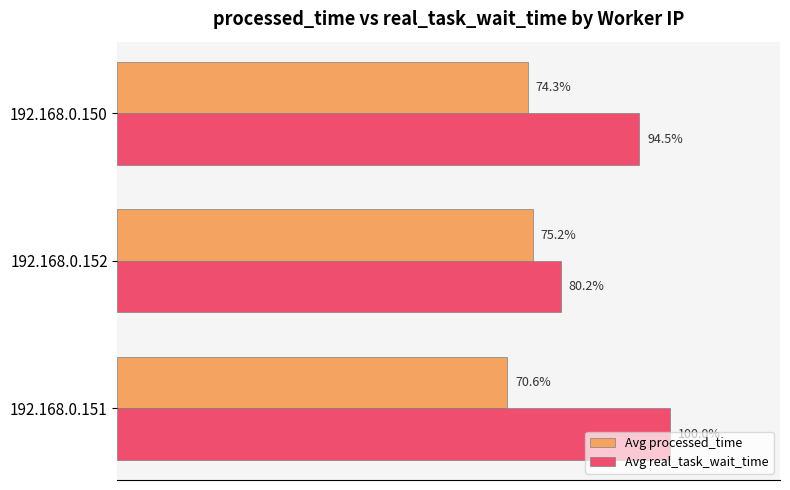

At which label does Avg real_task_wait_time reach its peak?

192.168.0.151